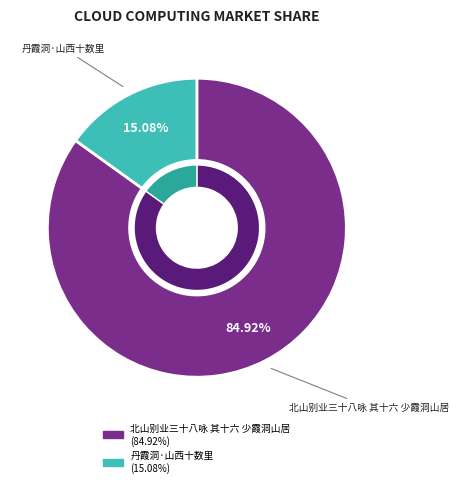

Which slice represents more than half of the pie?

北山别业三十八咏 其十六 少霞洞山居